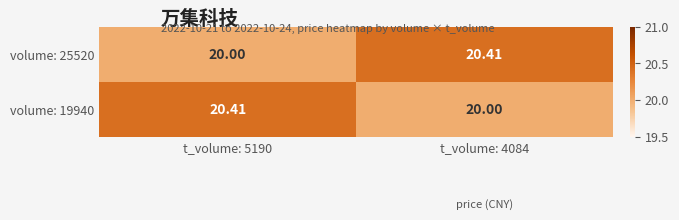

What is the smallest value displayed?

20.0